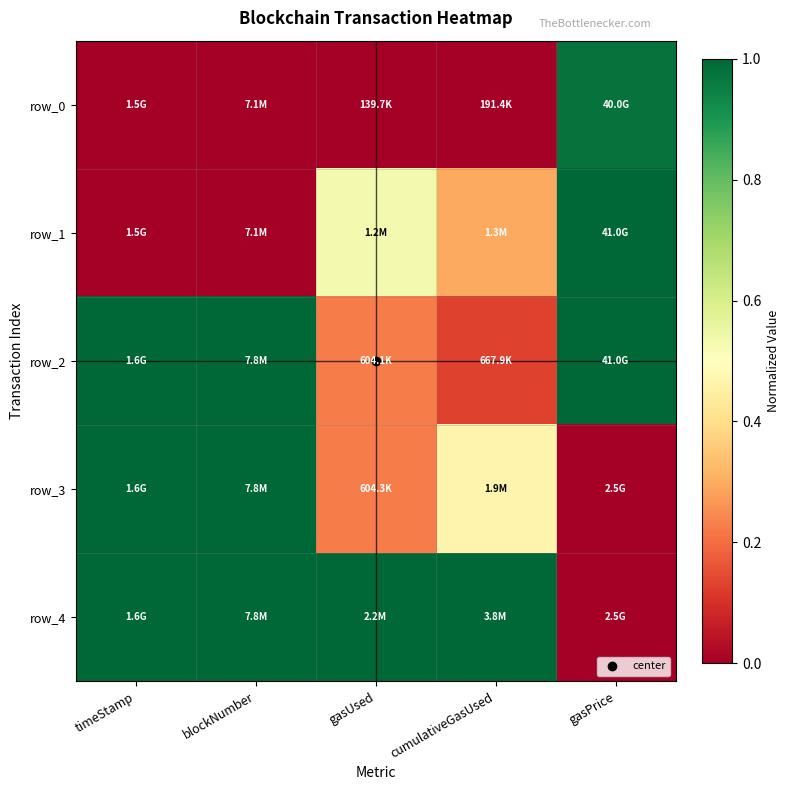

What is the difference between the highest and lowest values at cumulativeGasUsed?

1.0